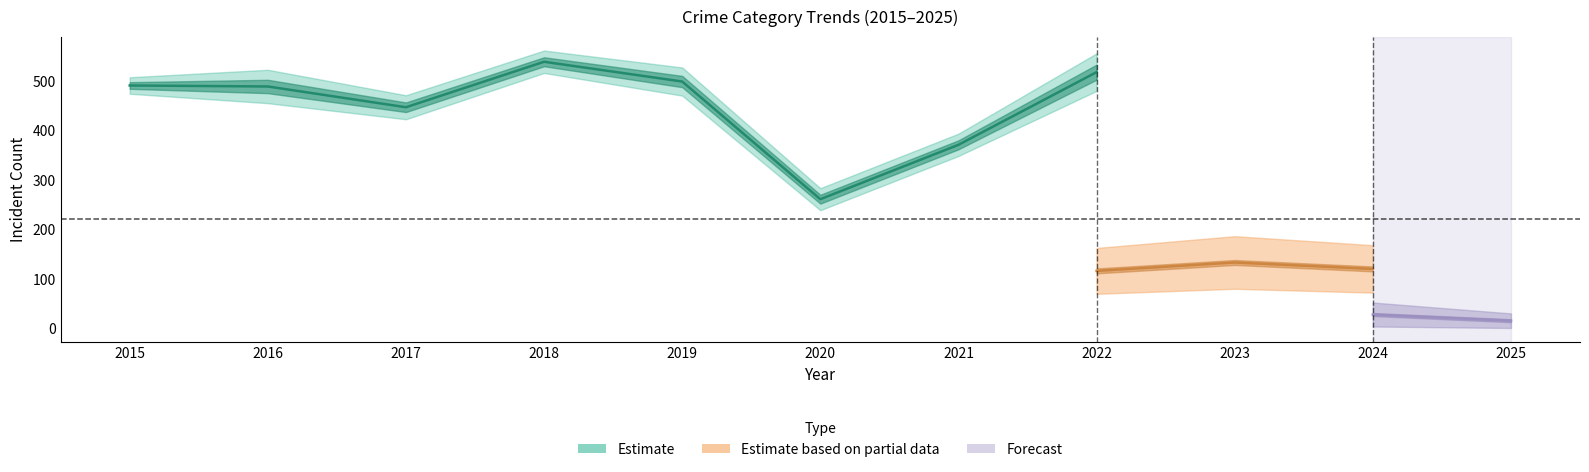

True or false: Aggravated Battery and Theft intersect in this chart.

False